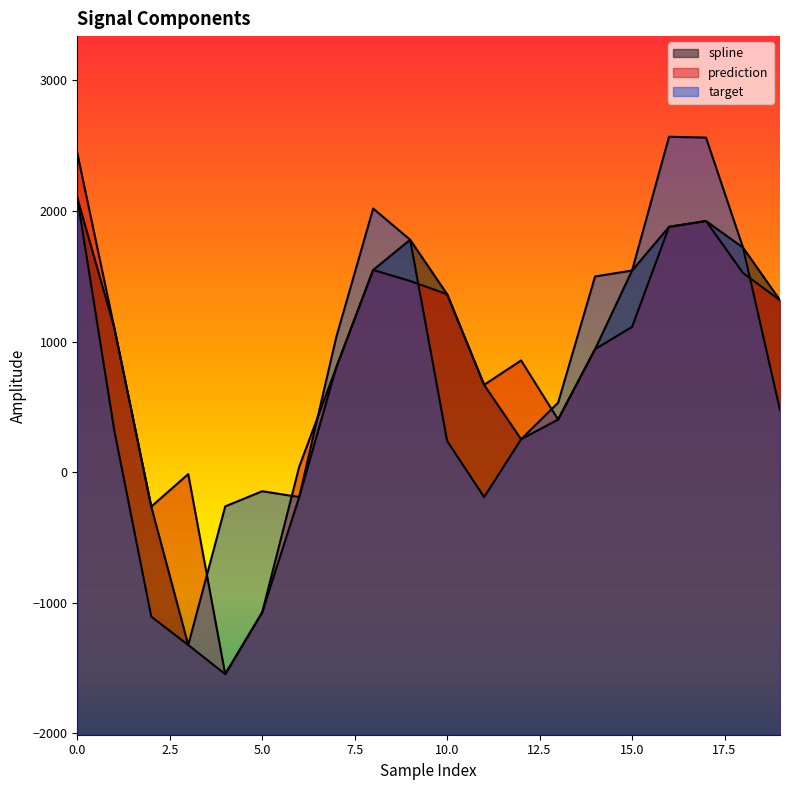

Between 15 and 8, which is larger?

8